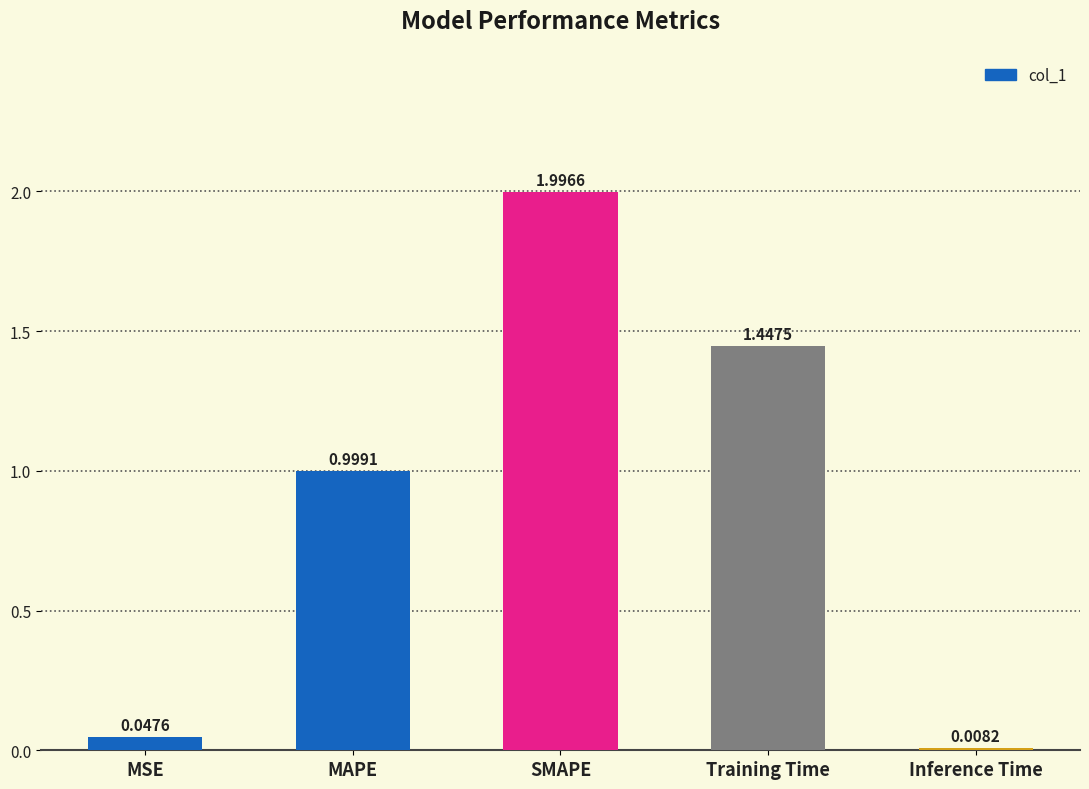

Does the chart contain stacked bars?

No